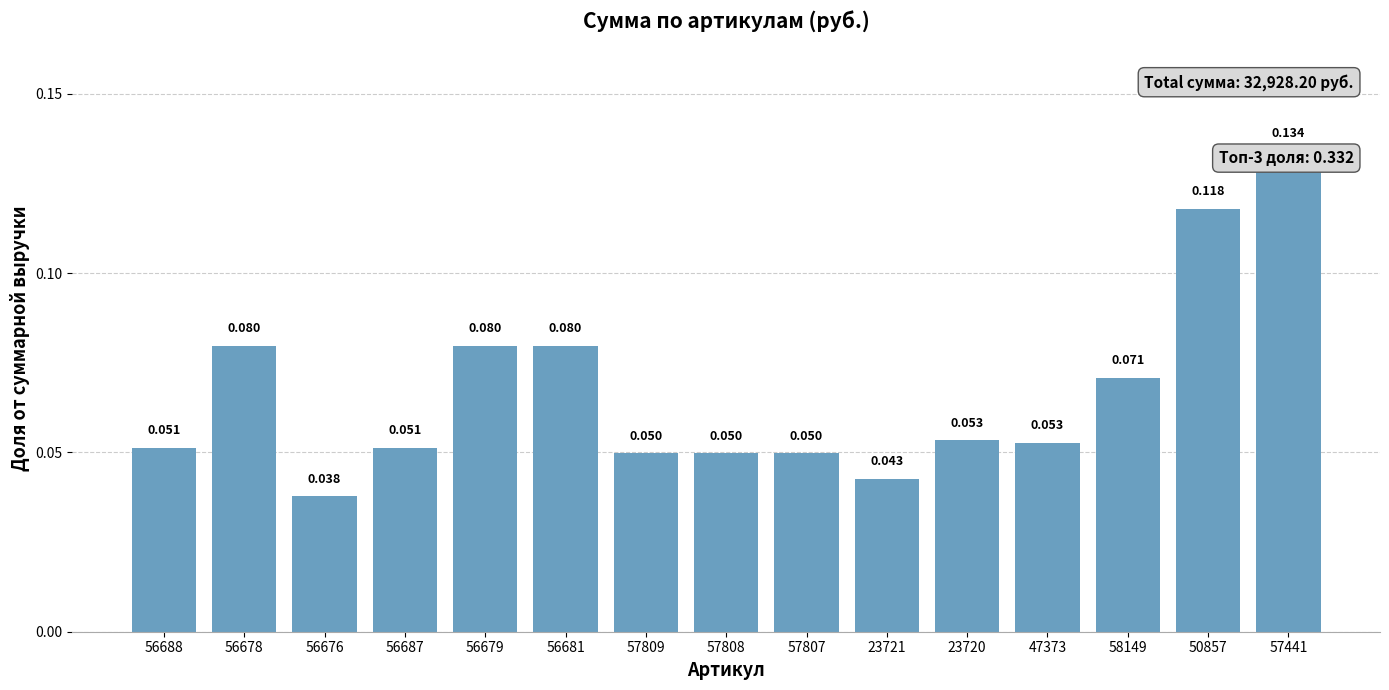

Rank the categories by value from highest to lowest.

57441, 50857, 56678, 56679, 56681, 58149, 23720, 47373, 56688, 56687, 57809, 57808, 57807, 23721, 56676